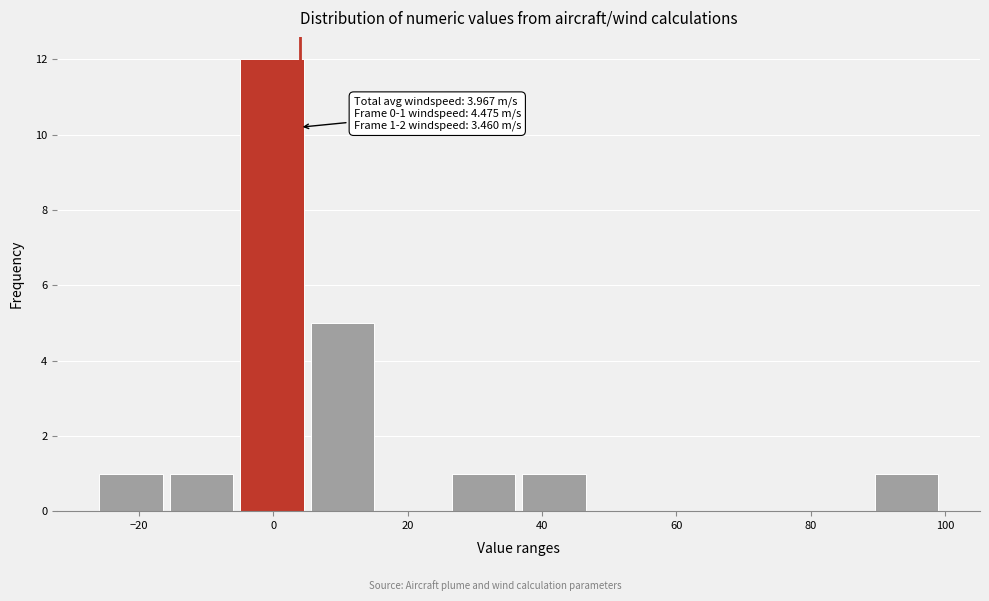

Over which range of the x-axis is the bar tallest?

-4 to 6